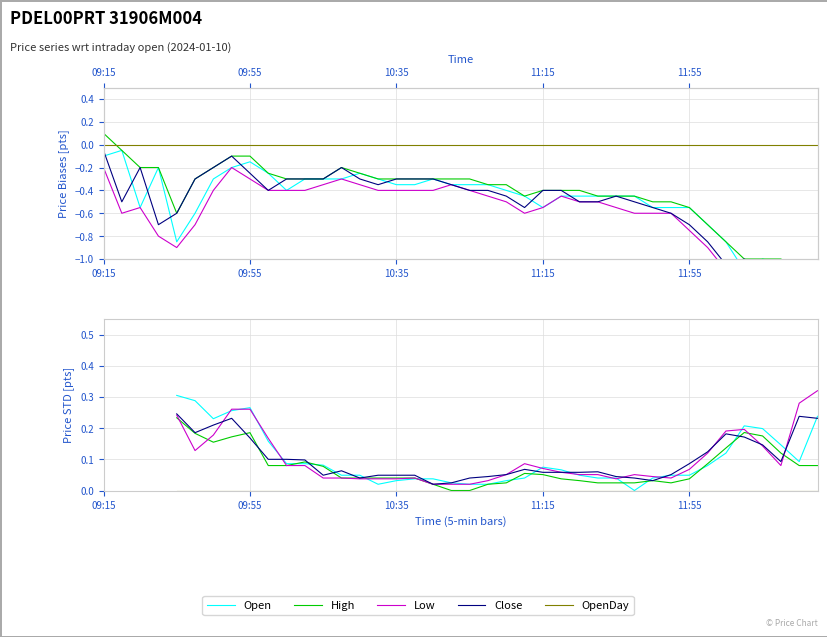

What is the total value across all series at 36?

0.7